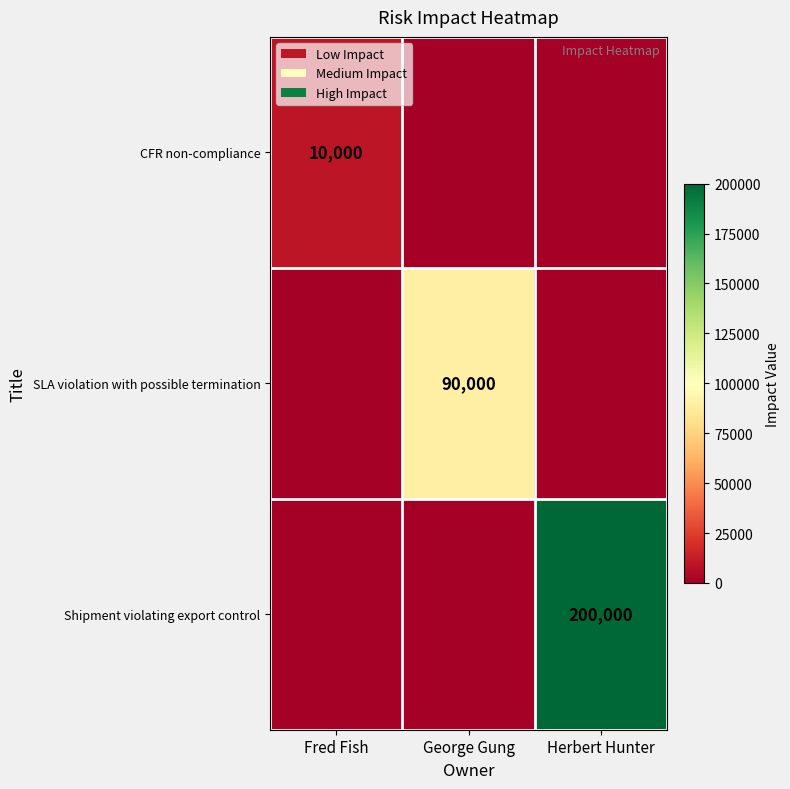

Is it true that CFR non-compliance equals 13167 at Fred Fish?

False